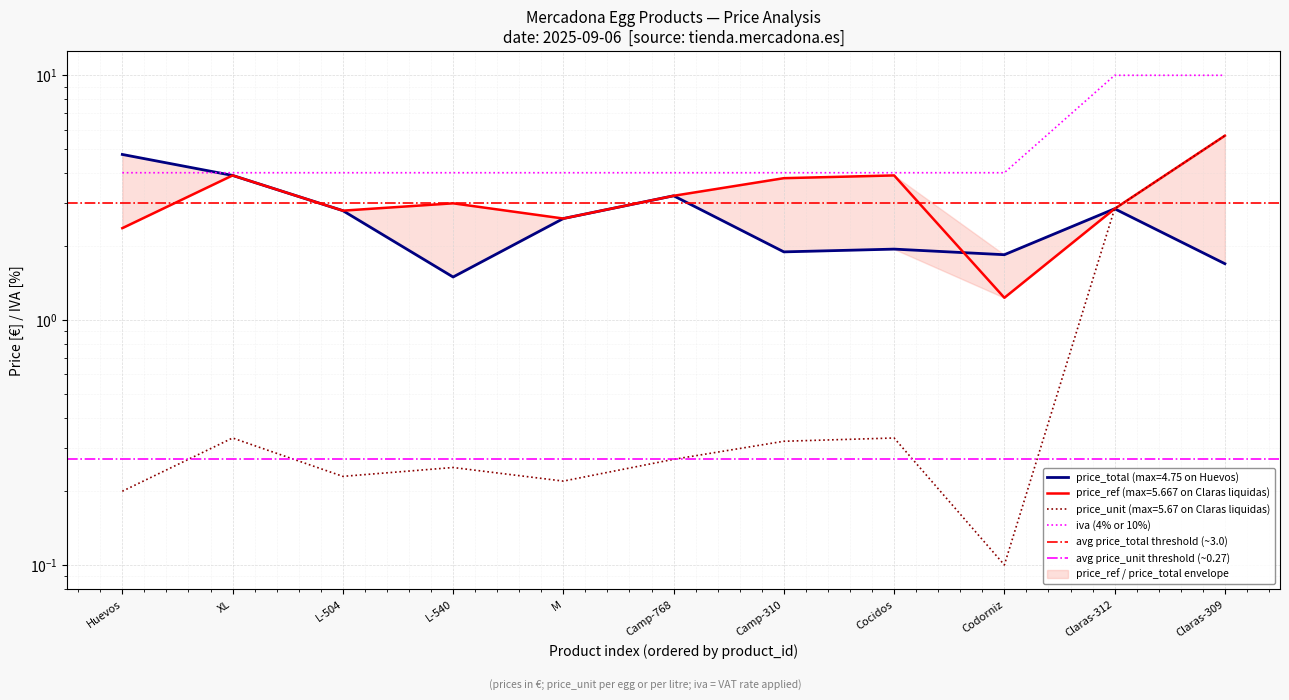

What is the highest value of the iva series?

10.0